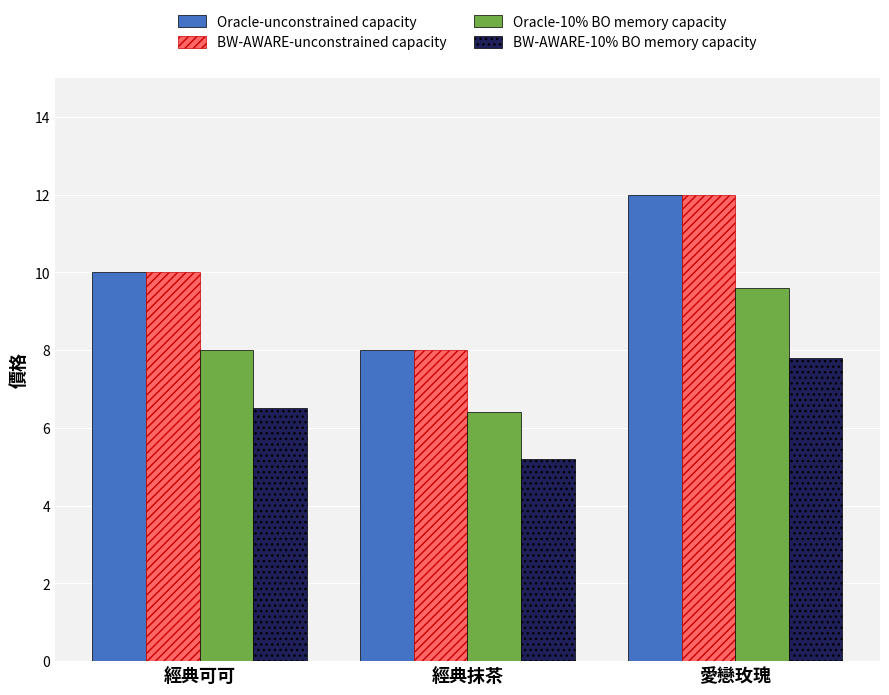

What is the average value of the Oracle-unconstrained capacity series?

10.0